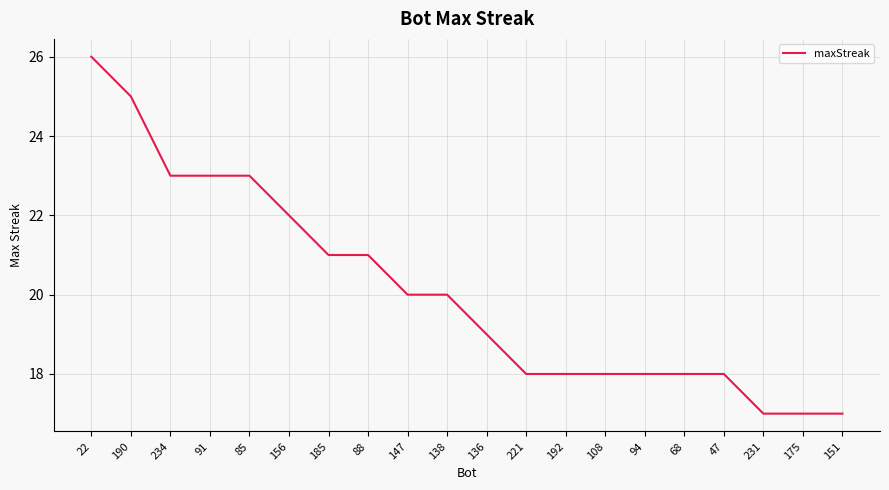

Approximately how many times larger is the value at 68 compared to 175?

1.1